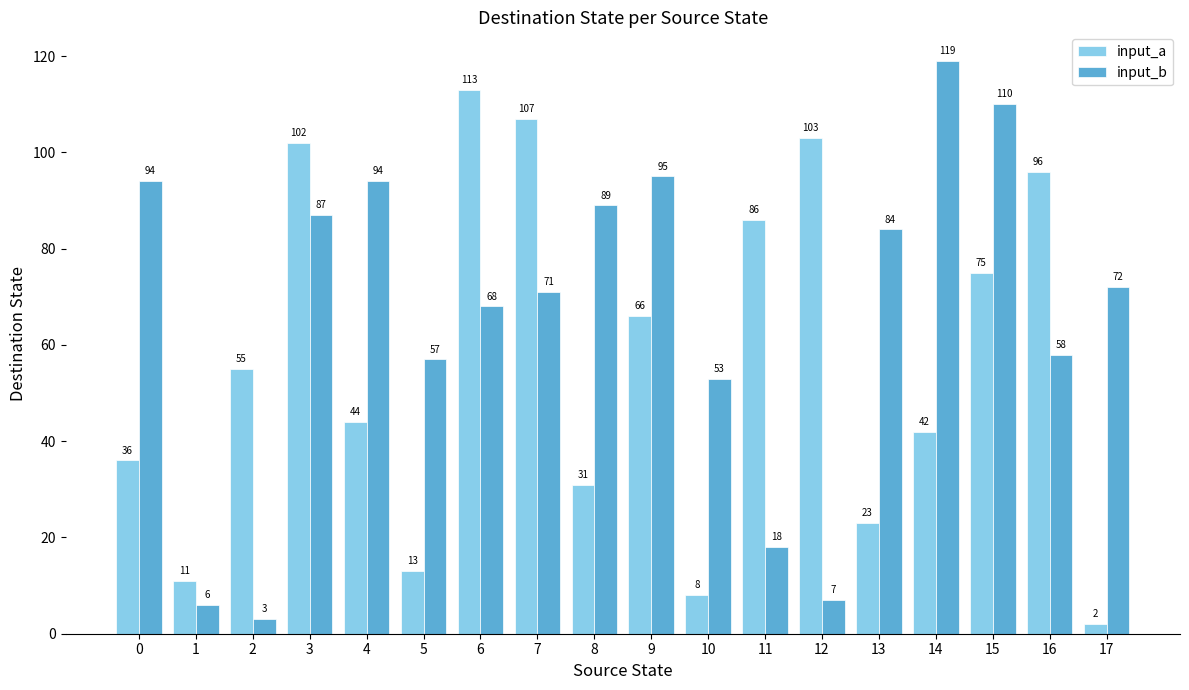

List the series in order of their peak value, lowest first.

input_a, input_b